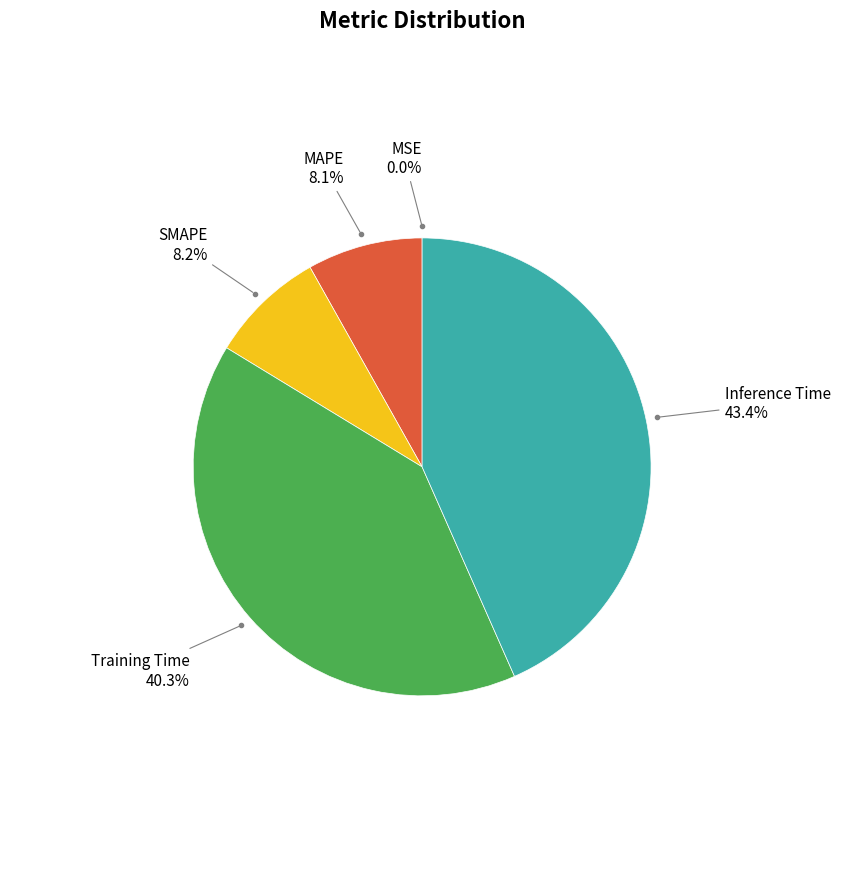

Is there any slice that represents more than half of the pie?

No